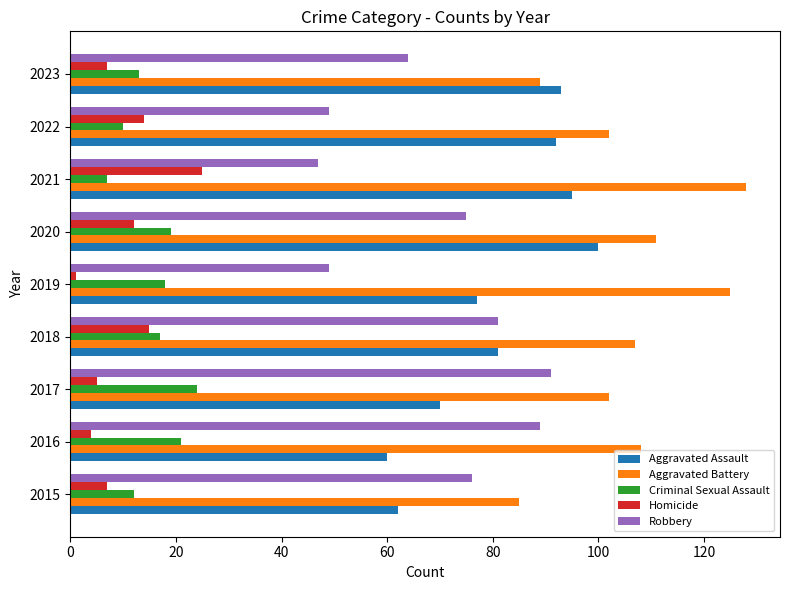

At 2020, list the series in order from largest to smallest.

Aggravated Battery, Aggravated Assault, Robbery, Criminal Sexual Assault, Homicide